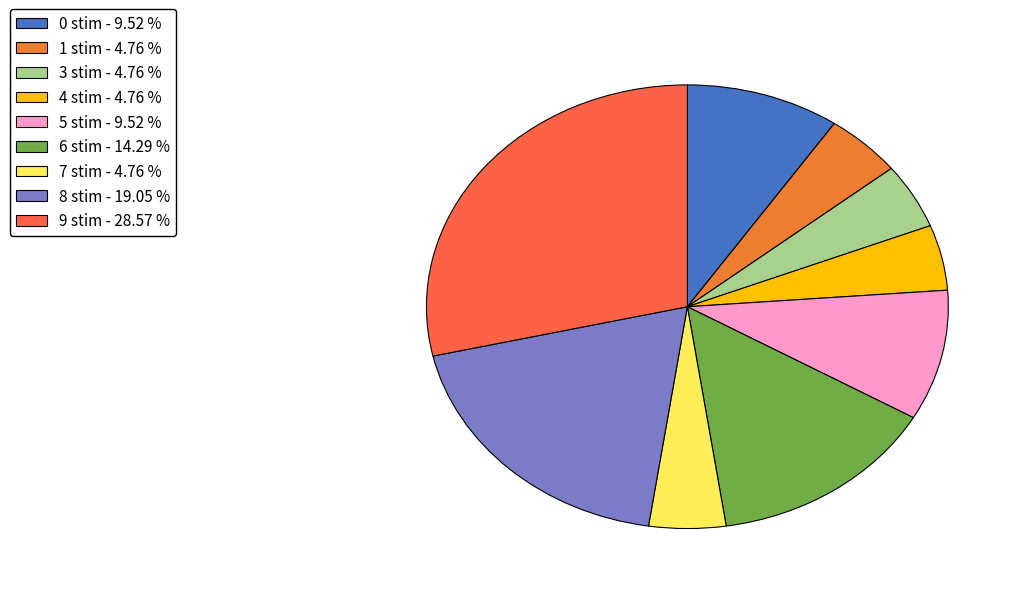

Does any single category account for the majority?

No